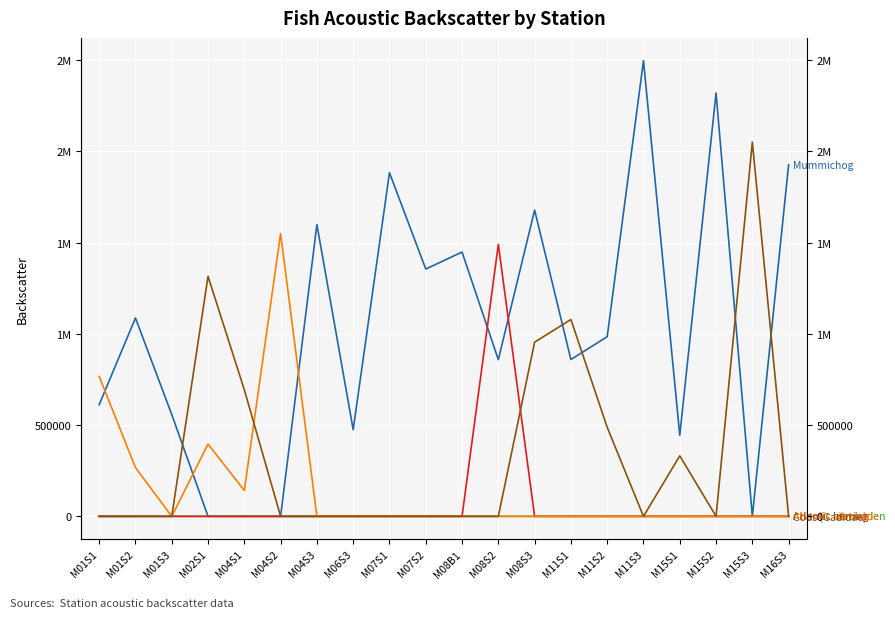

Which series has the largest range (max minus min)?

Mummichog